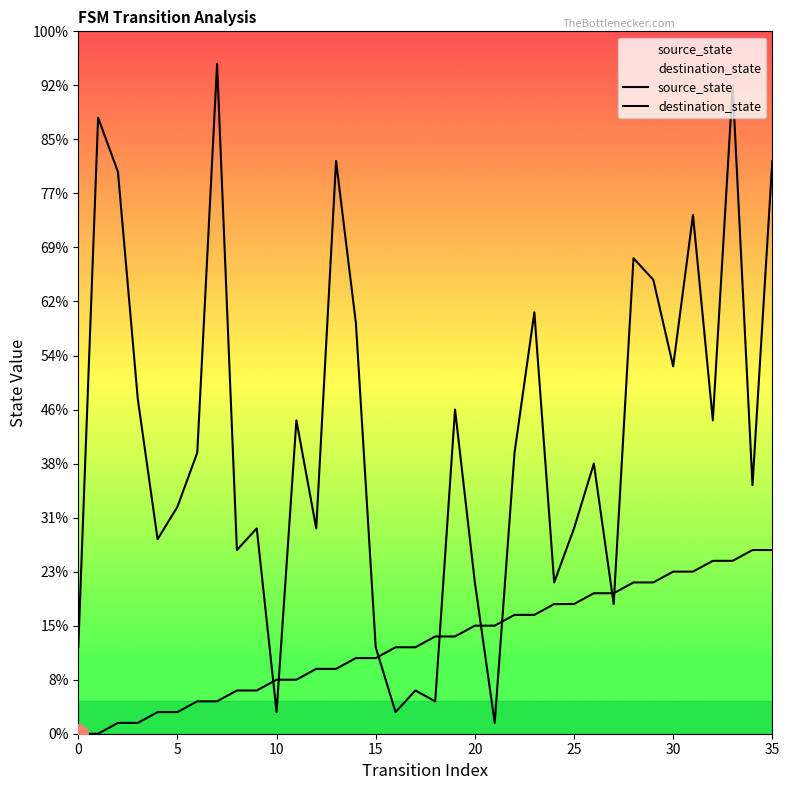

What are all the series names shown in the legend?

source_state, destination_state